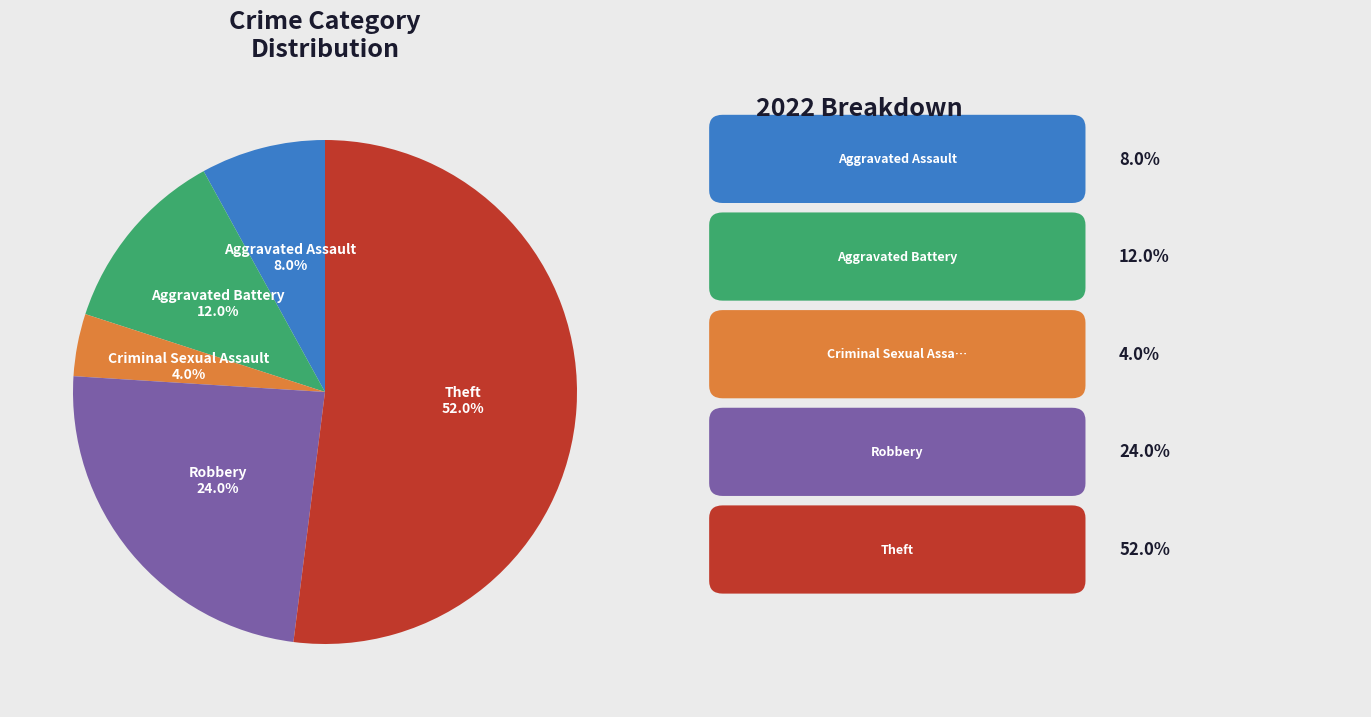

Is there a majority slice in this chart?

Yes